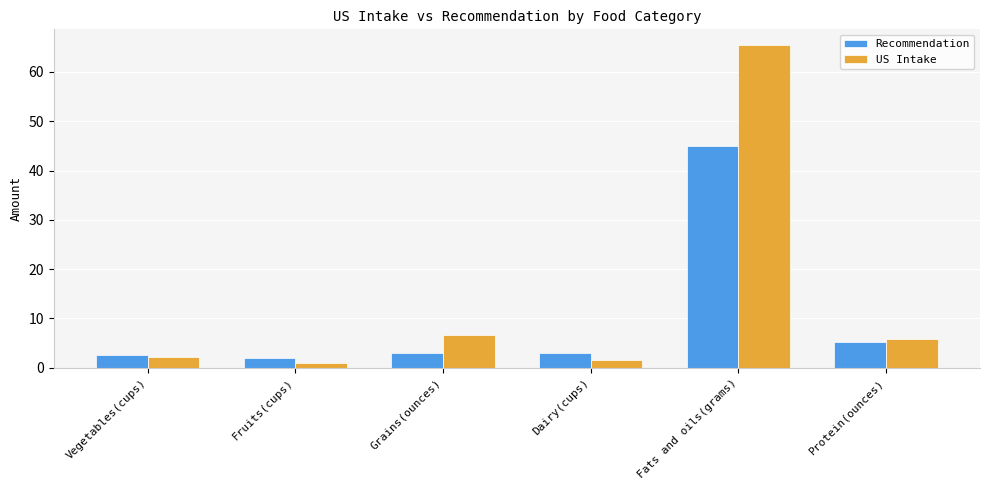

At which category is the sum across all series the highest?

Fats and oils(grams)